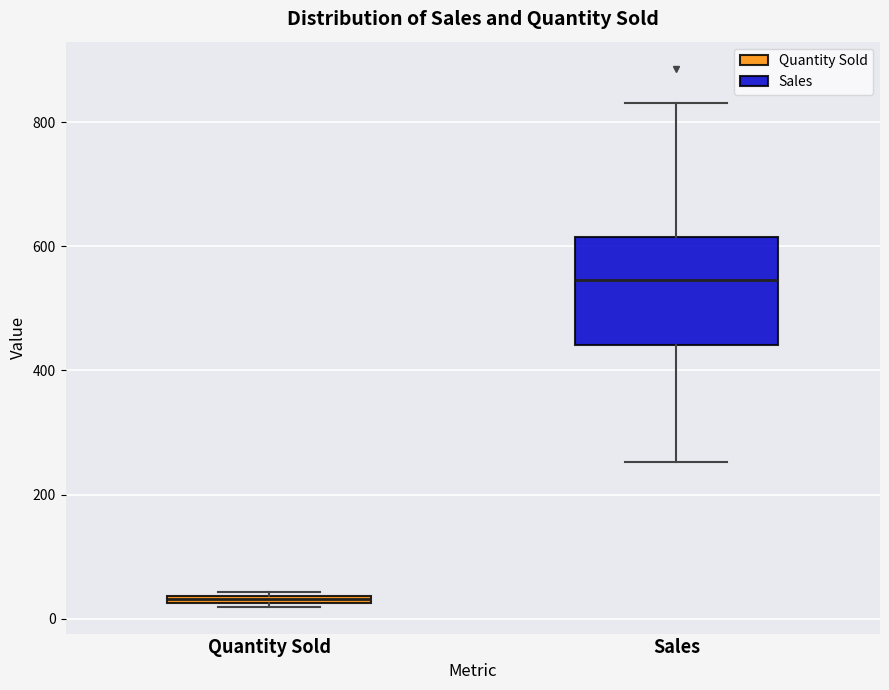

Where is the upper edge of the box for Quantity Sold on the y-axis? The values are not printed on the chart, so give them approximately, as read against the axis.

40